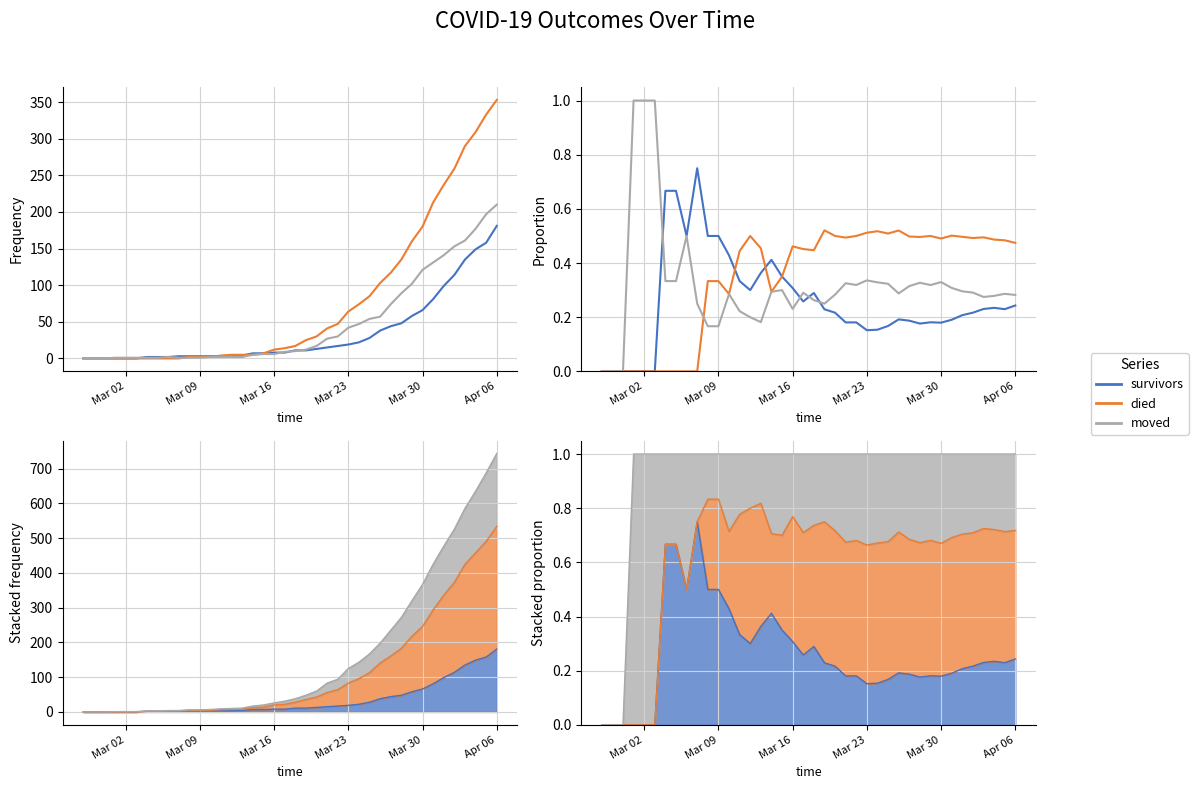

How many lines are shown in the chart?

3